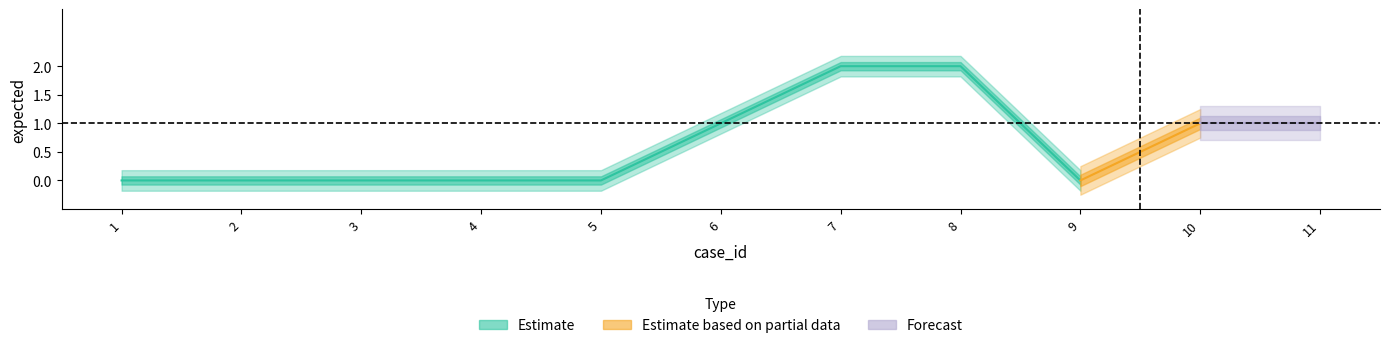

True or false: Estimate and Forecast intersect in this chart.

False